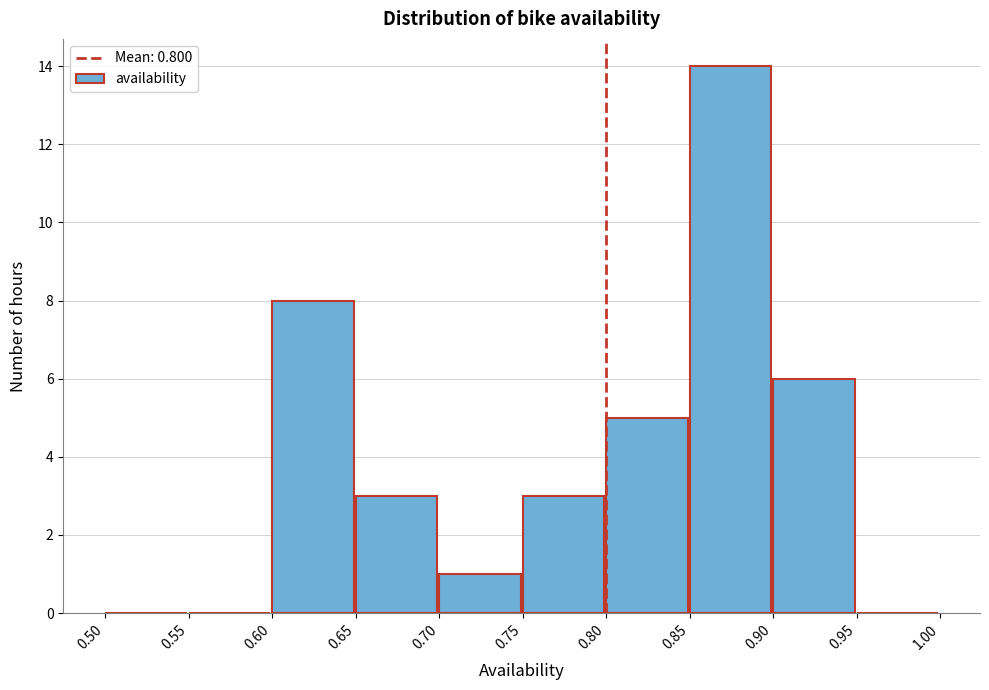

What is the height of the bar covering 0.90 to 0.95 on the x-axis? The values are not printed on the chart, so give them approximately, as read against the axis.

6